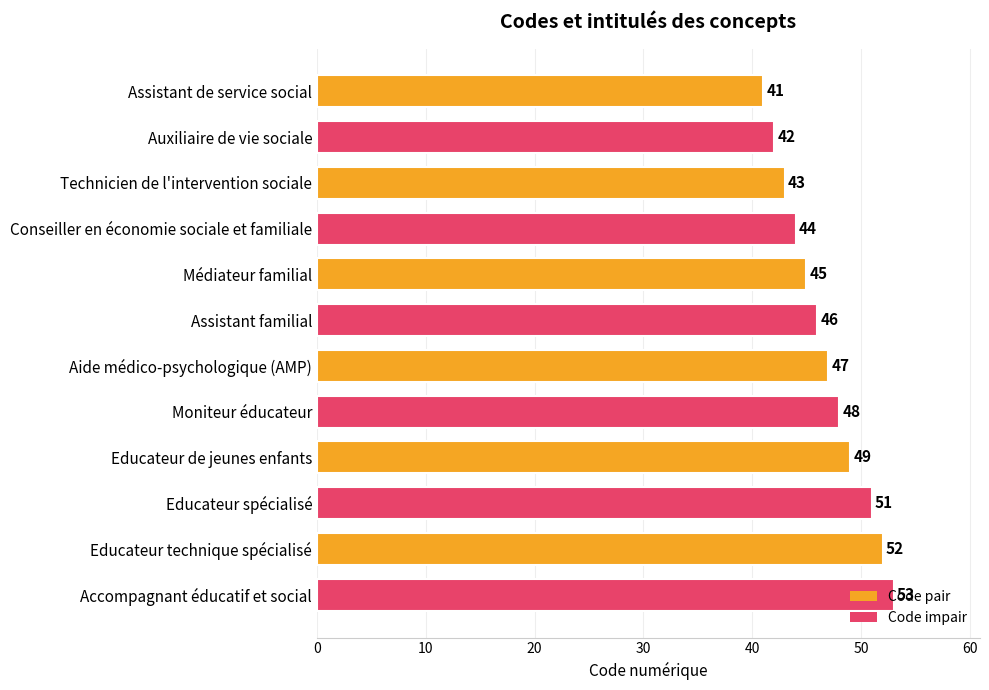

Between Médiateur familial and Aide médico-psychologique (AMP), which is larger?

Aide médico-psychologique (AMP)